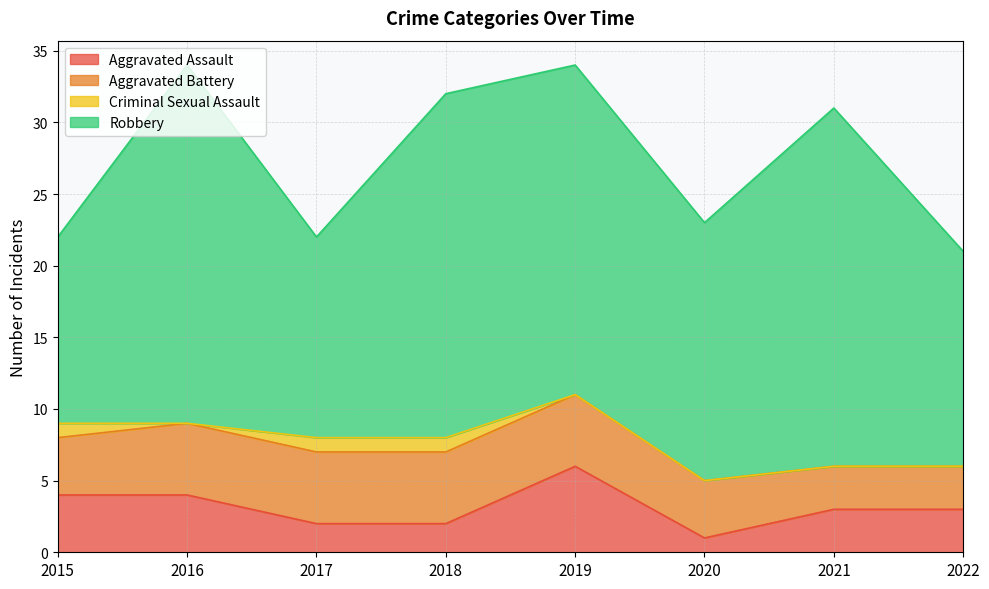

What is the value of the Aggravated Assault point at the 7th from the left?

3